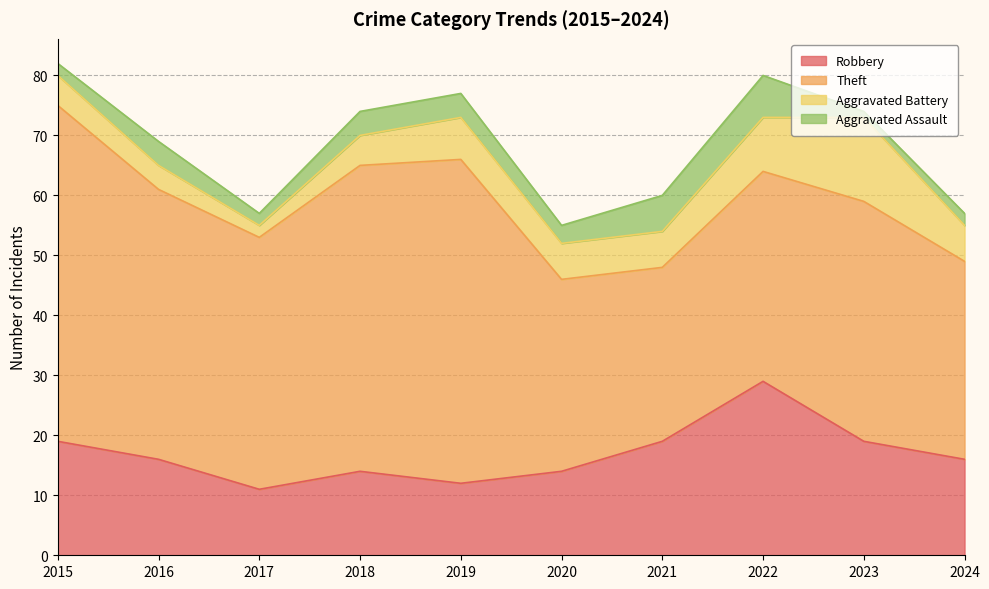

Reading left to right, transcribe all the data shown in this chart.

Robbery: 19	16	11	14	12	14	19	29	19	16
Theft: 56	45	42	51	54	32	29	35	40	33
Aggravated Battery: 5	4	2	5	7	6	6	9	14	6
Aggravated Assault: 2	4	2	4	4	3	6	7	1	2